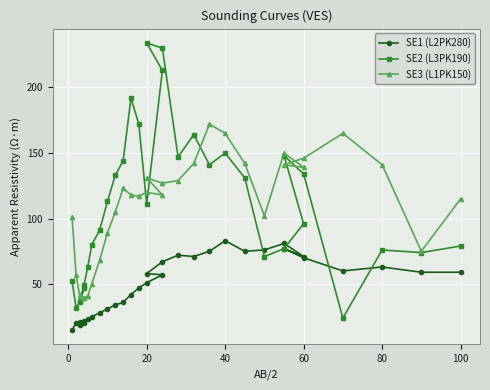

What is the greatest value displayed?

234